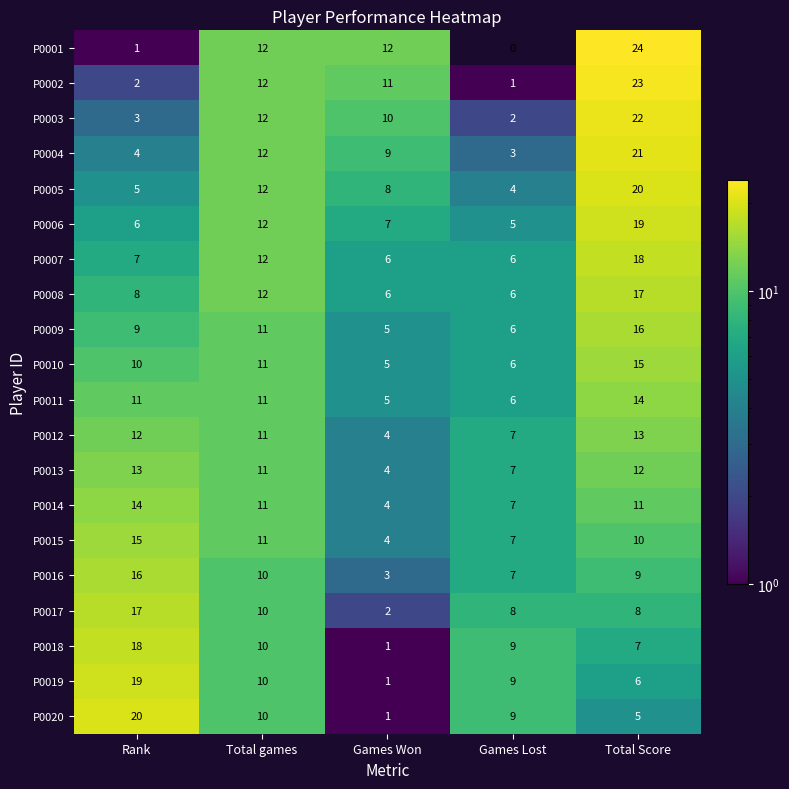

At which label does P0019 reach its peak?

Rank